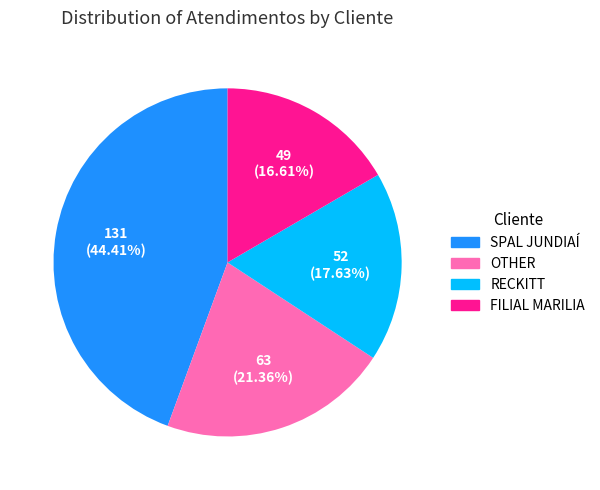

Does RECKITT represent more than half of the total?

No